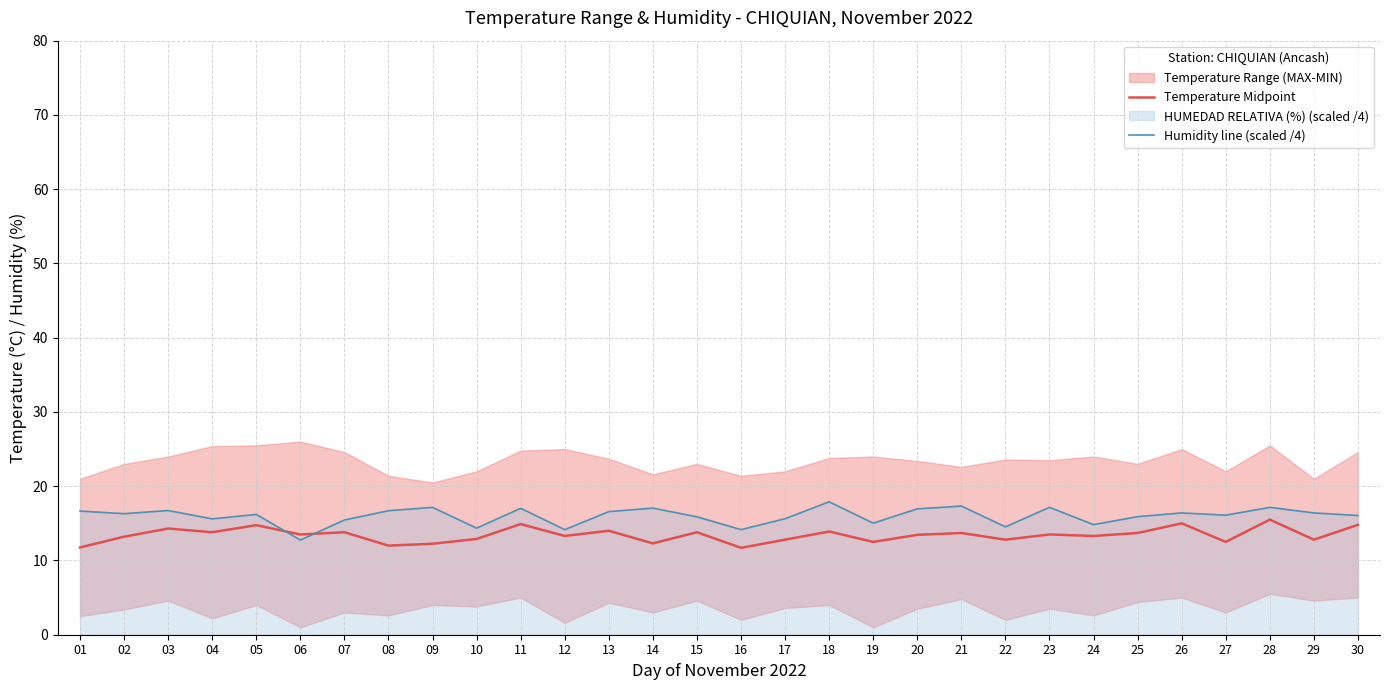

True or false: Temperature Midpoint has a value of 5.6 at 20.

False